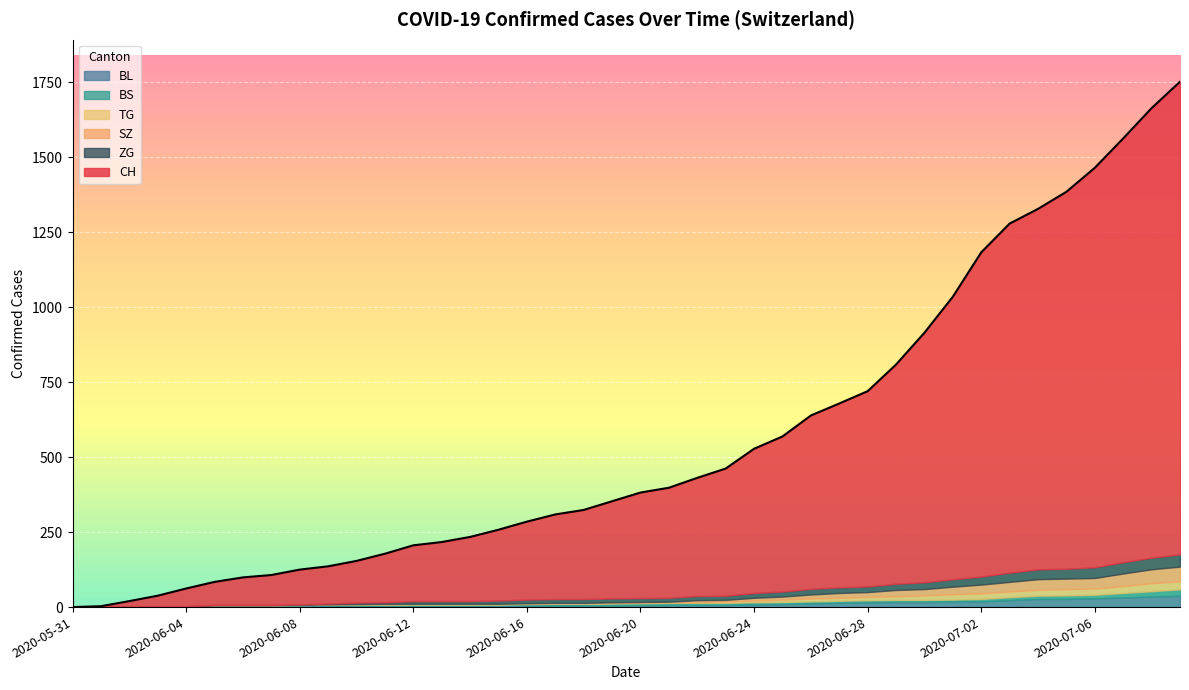

List the labels in order of SZ value, smallest first.

2020-05-31, 2020-06-01, 2020-06-02, 2020-06-03, 2020-06-04, 2020-06-05, 2020-06-06, 2020-06-07, 2020-06-08, 2020-06-09, 2020-06-10, 2020-06-11, 2020-06-12, 2020-06-13, 2020-06-14, 2020-06-15, 2020-06-16, 2020-06-17, 2020-06-18, 2020-06-19, 2020-06-20, 2020-06-21, 2020-06-22, 2020-06-23, 2020-06-24, 2020-06-25, 2020-06-26, 2020-06-27, 2020-06-28, 2020-06-29, 2020-06-30, 2020-07-01, 2020-07-02, 2020-07-03, 2020-07-04, 2020-07-05, 2020-07-06, 2020-07-07, 2020-07-08, 2020-07-09